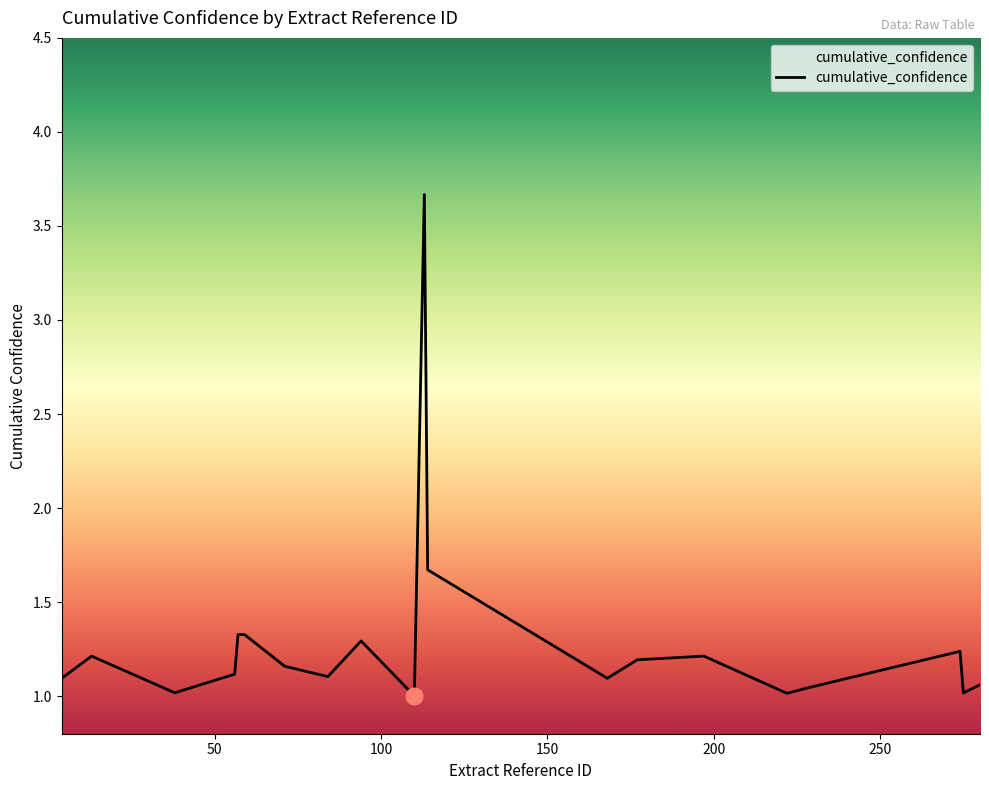

What is the maximum value shown in the chart?

3.7